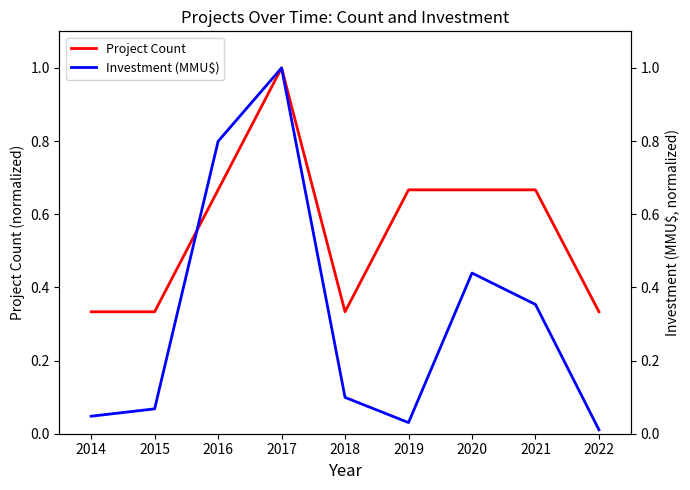

What is the average value of the Project Count series?

0.6